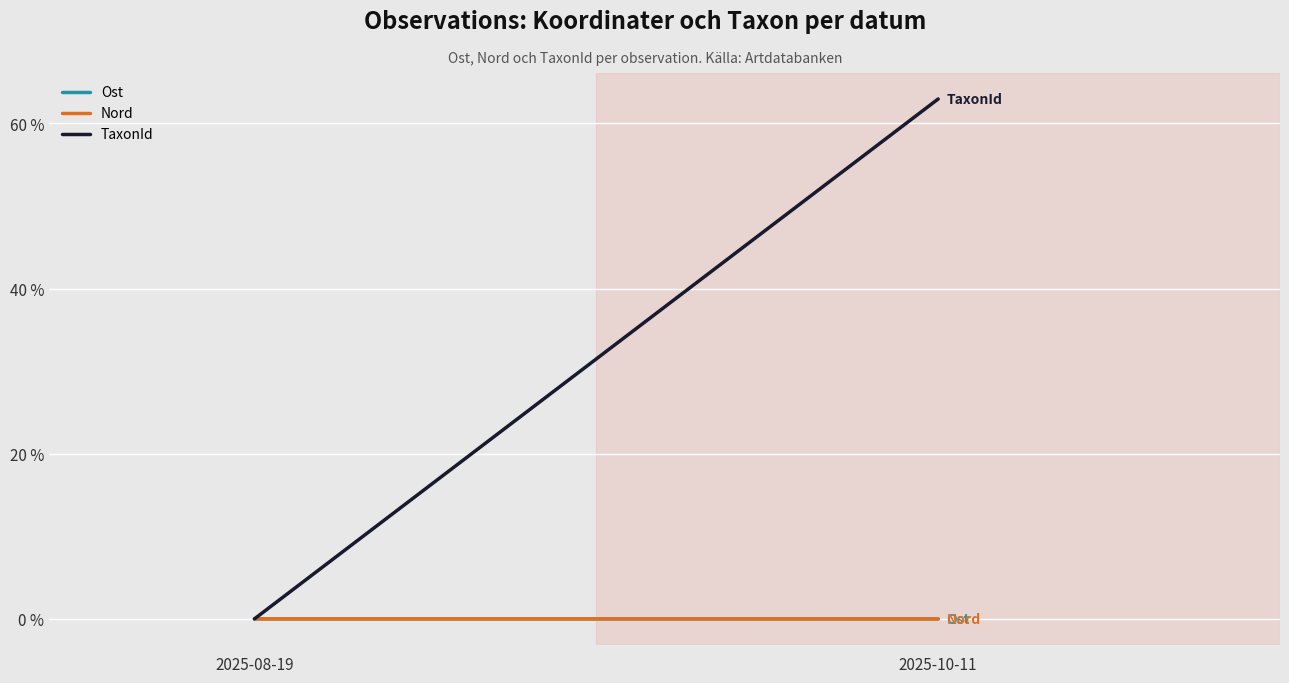

Between 2025-08-19 and 2025-10-11, which is larger?

2025-08-19